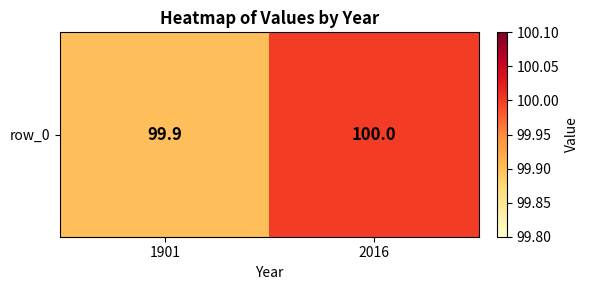

Read the value at 1901.

99.9